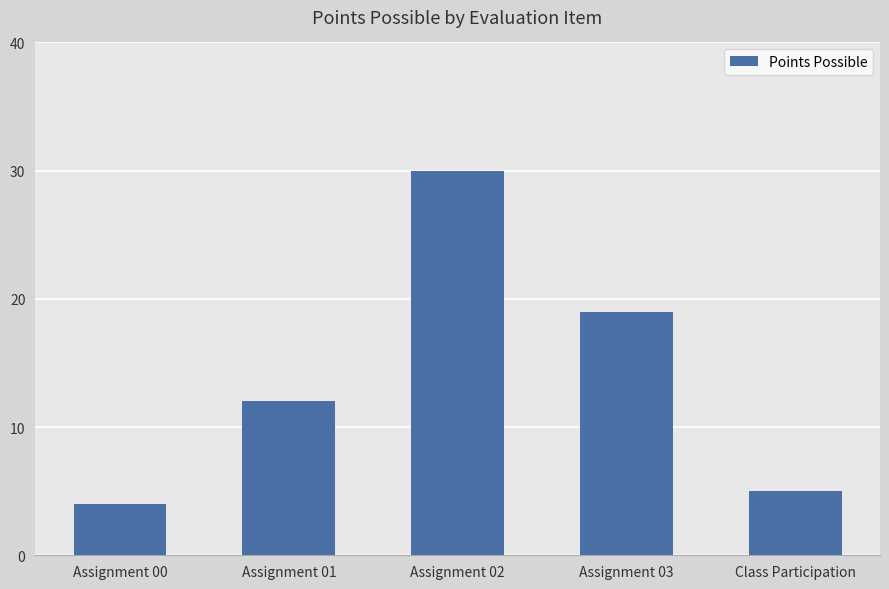

Does the chart contain any negative values?

No